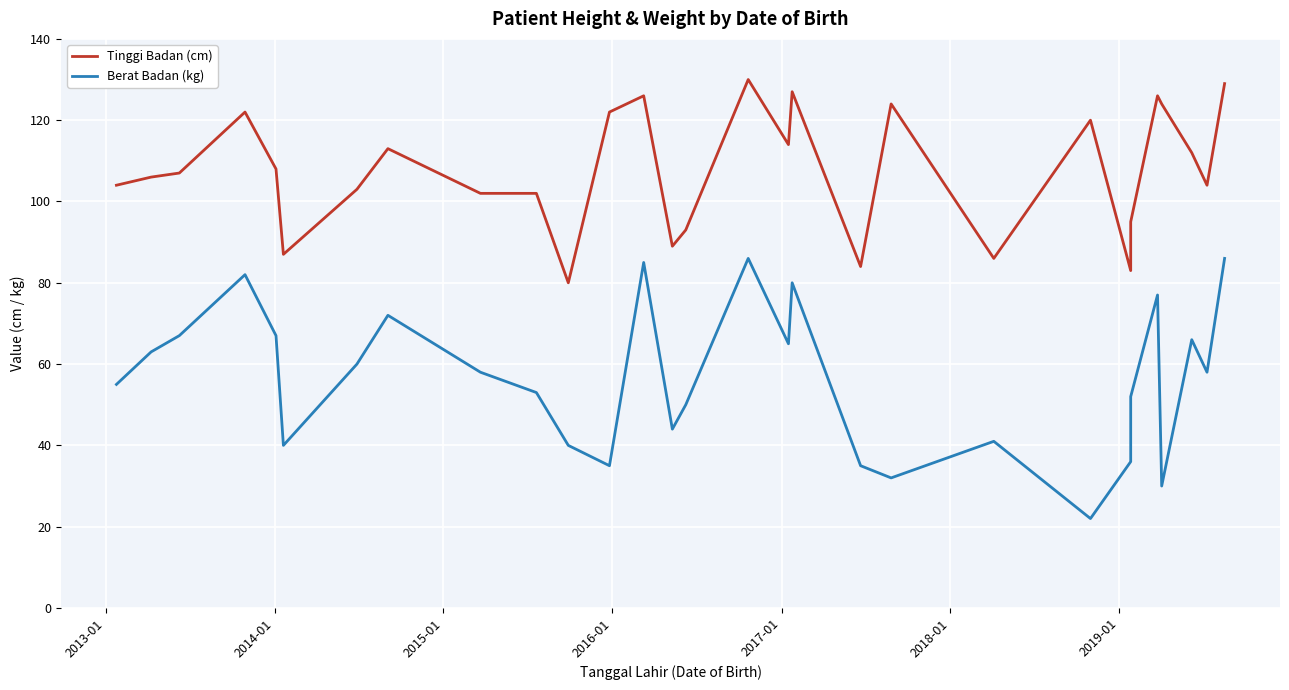

How many interior local valleys does the Tinggi Badan (cm) series have?

8